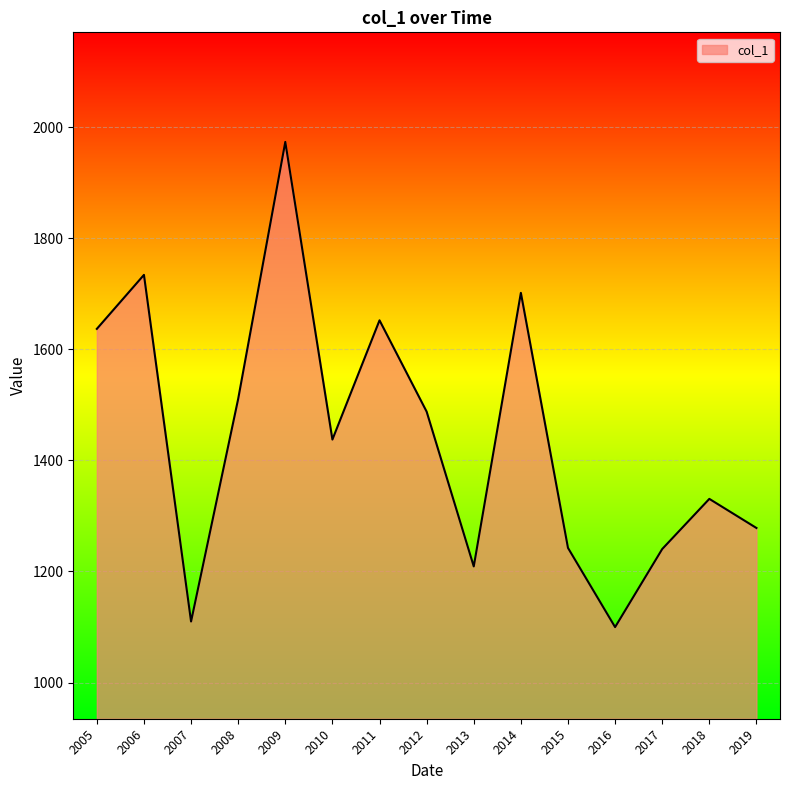

What is the greatest value displayed?

1973.4